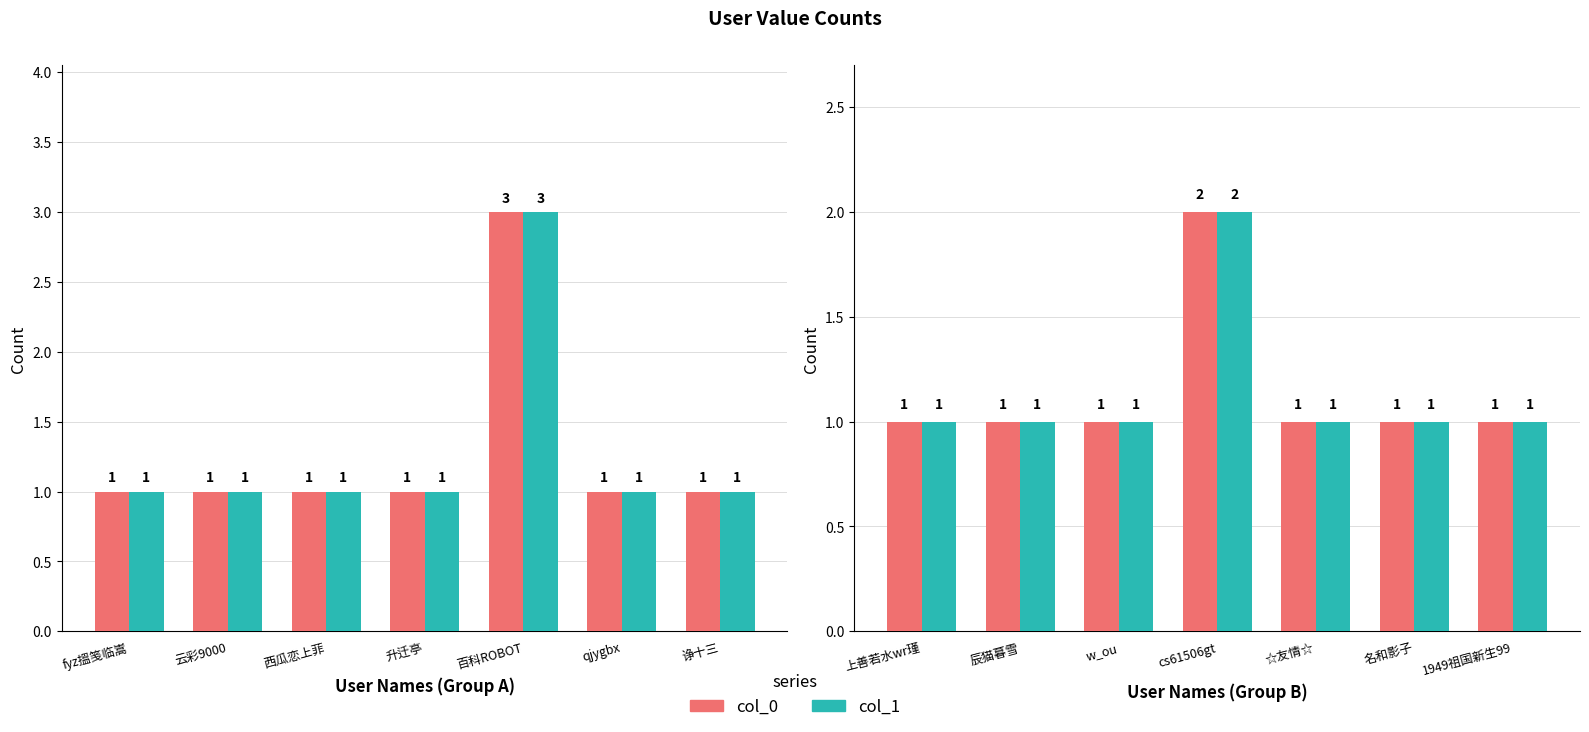

How many groups of bars are there?

7